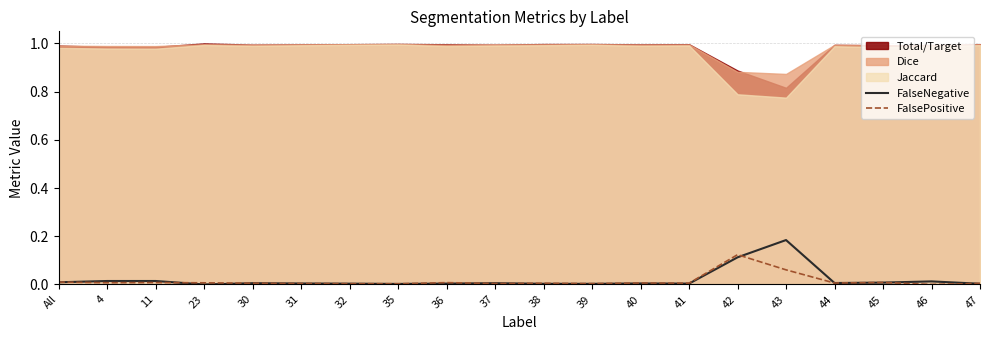

What is the value of the FalseNegative point at the 16th from the left?

0.2